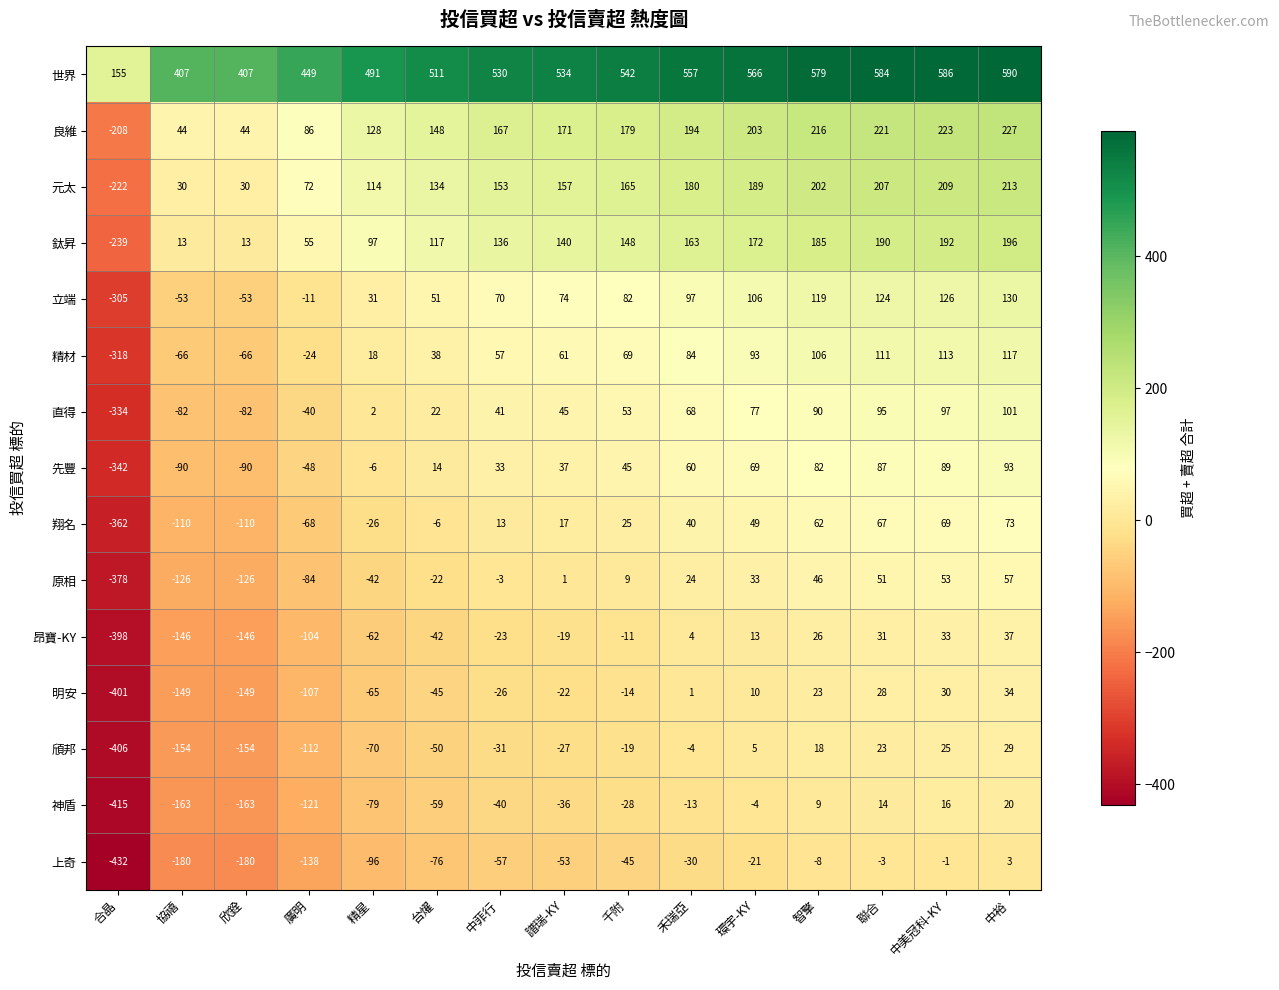

Is the value of 昂寶-KY at 環宇-KY greater than the value of 原相 at 中裕?

No